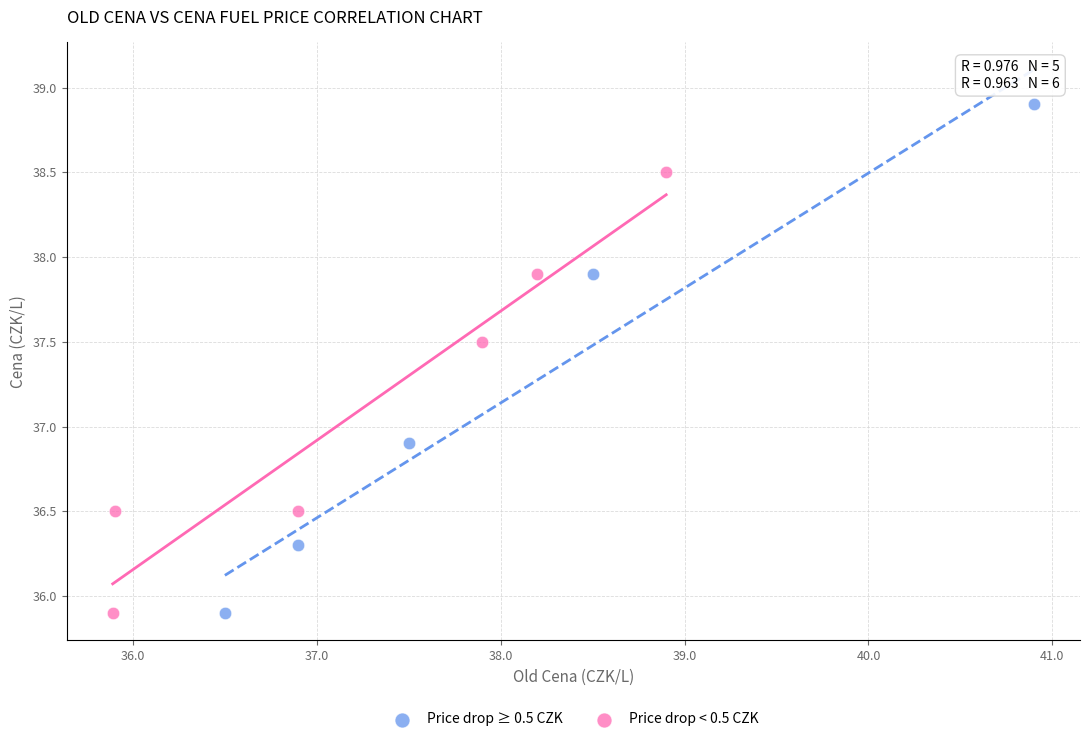

Which series reaches the maximum Y coordinate?

Price drop ≥ 0.5 CZK